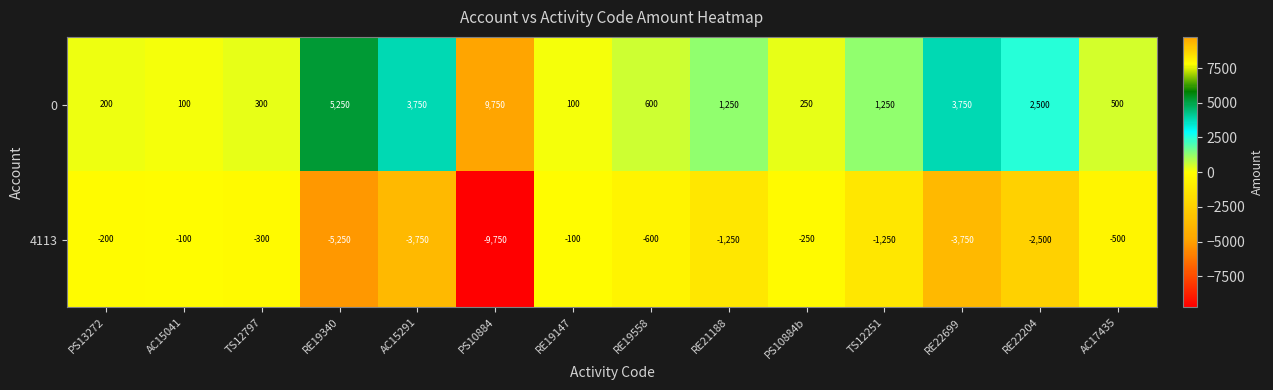

Rank the series at RE19340 from lowest to highest value.

4113, 0